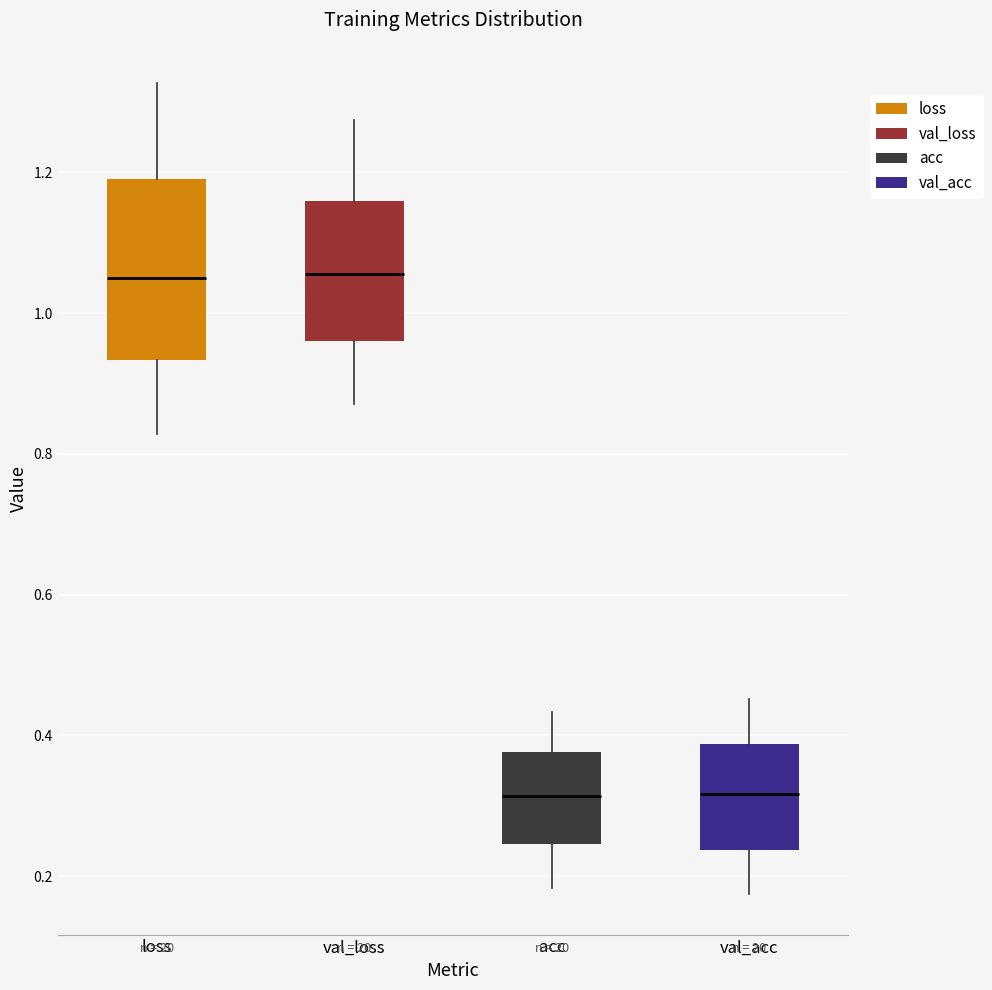

Where does the median line of the box for val_loss sit on the y-axis? The values are not printed on the chart, so give them approximately, as read against the axis.

1.06